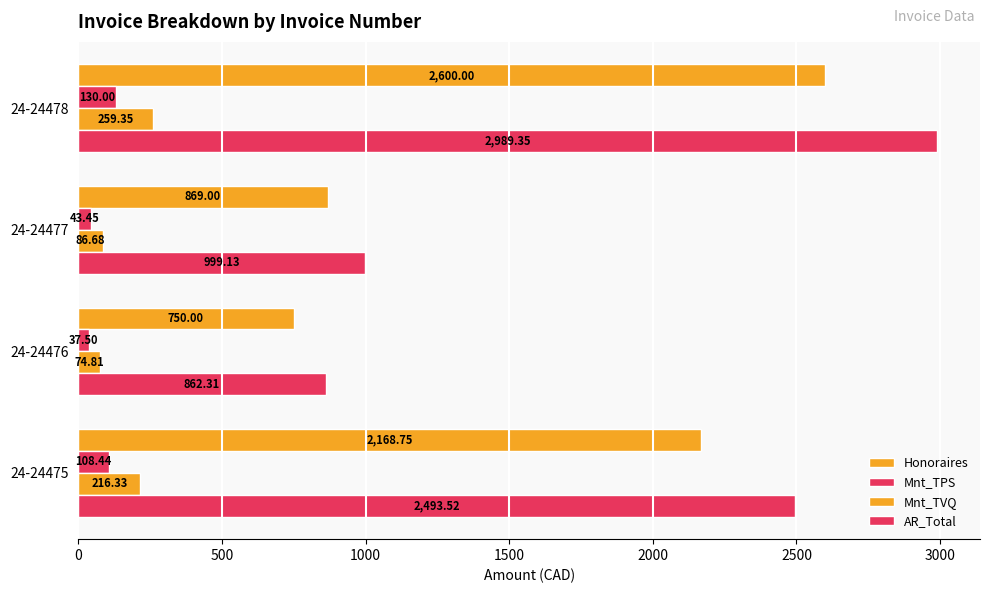

What is the value of the Mnt_TVQ bar at the 1st from the left?

216.3